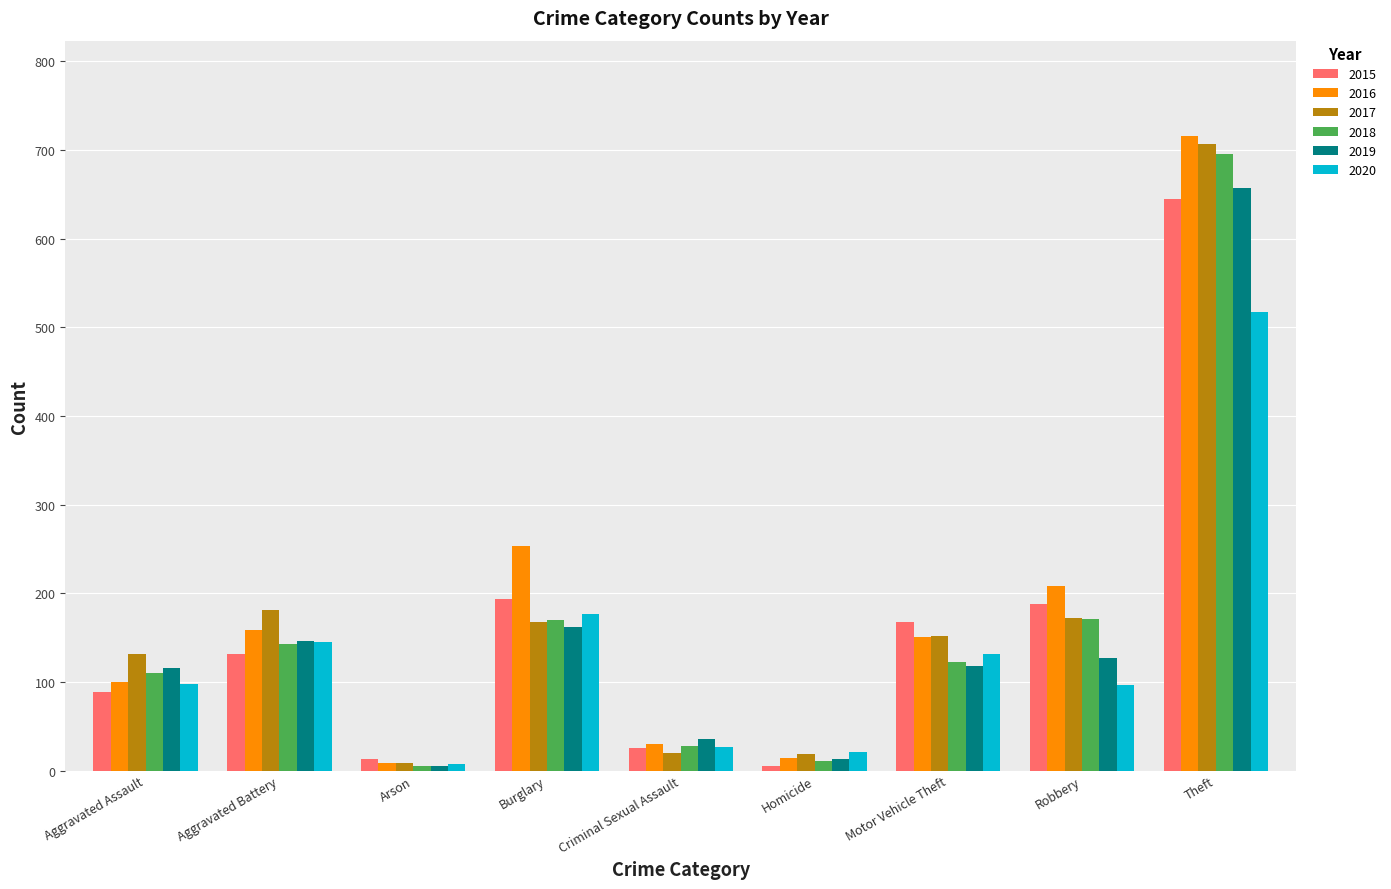

At which label does 2019 reach its peak?

Theft